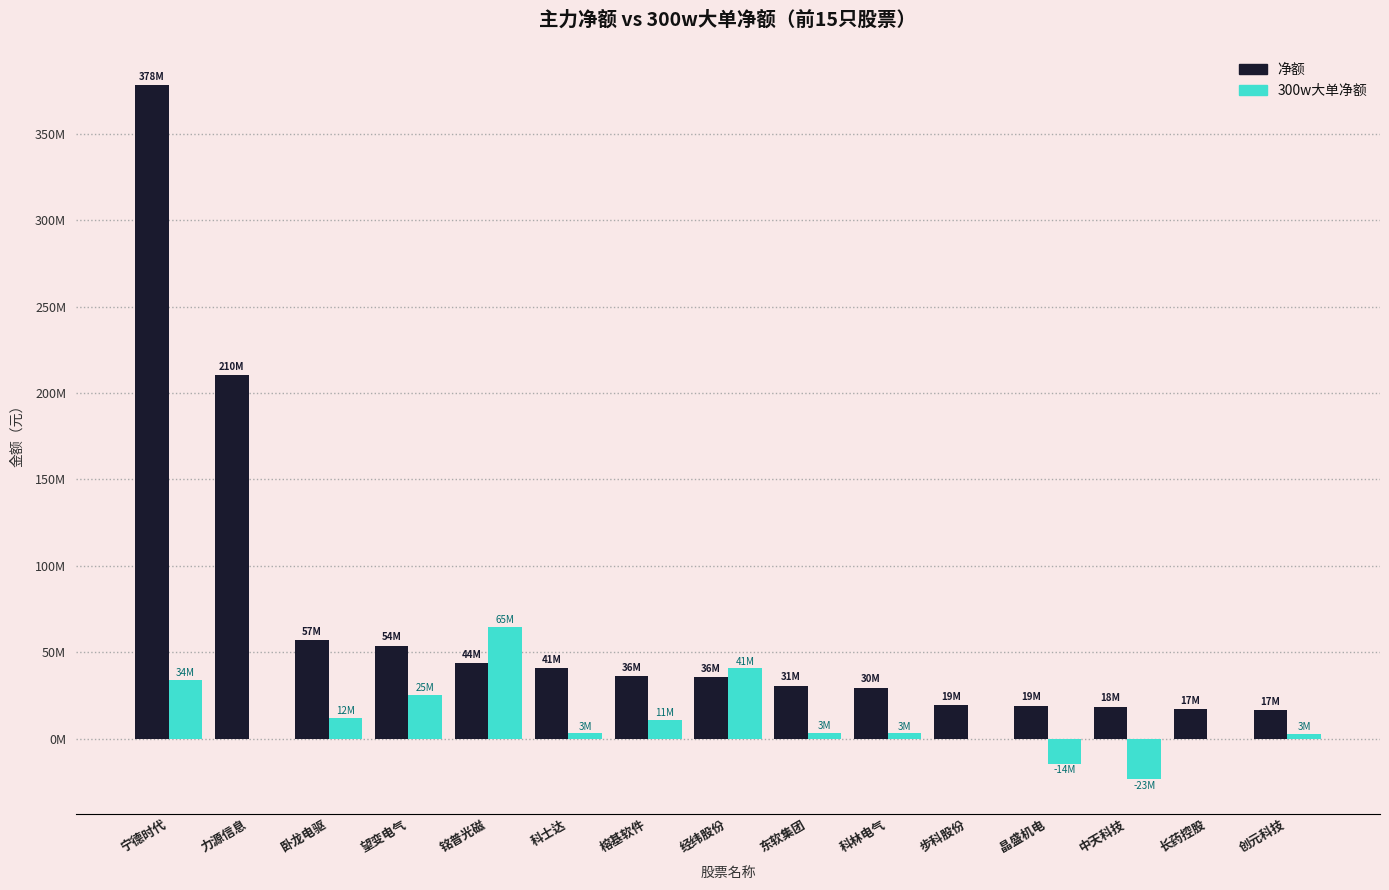

True or false: 300w大单净额 has a value of -32831104 at 中天科技.

False